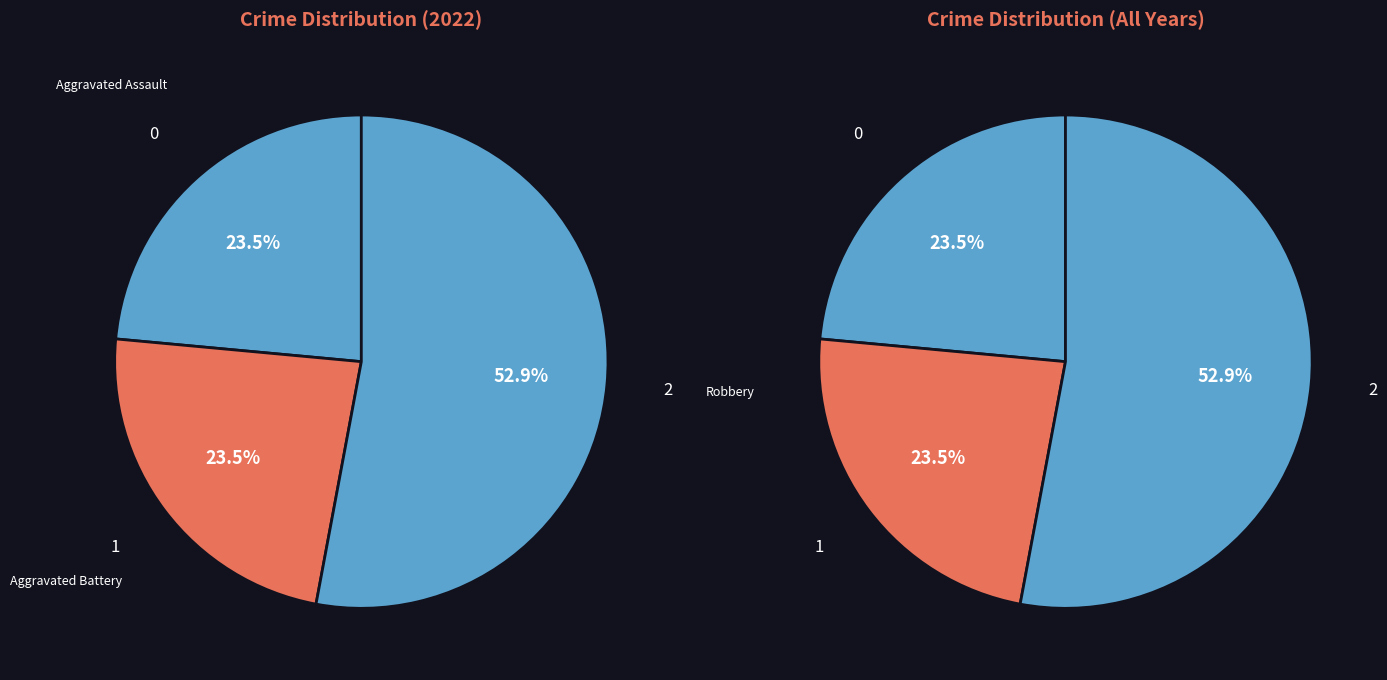

What is the change in value from Criminal Sexual Assault to Robbery?

+9